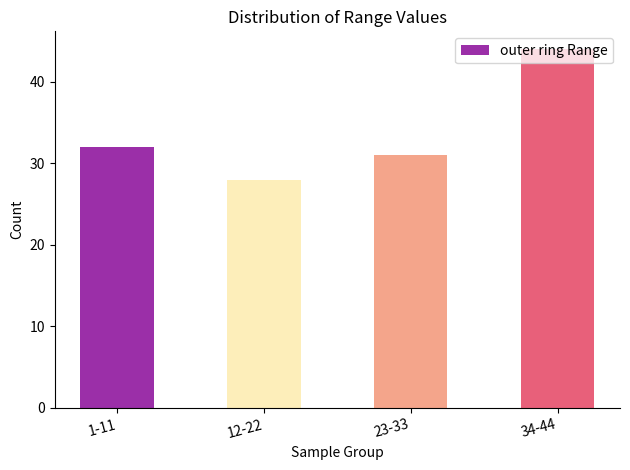

What is the change in value from 12-22 to 23-33?

+3